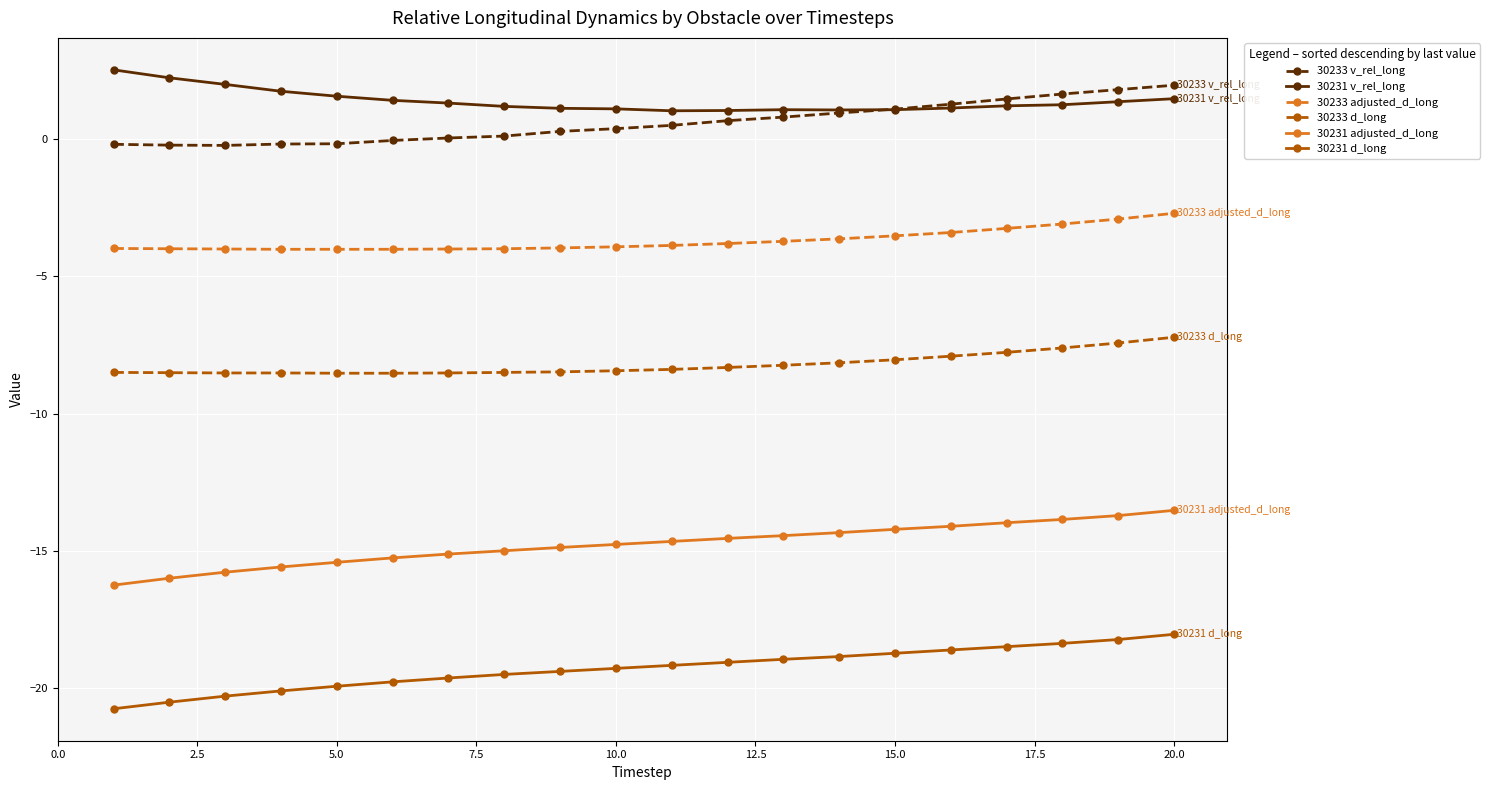

What is the maximum value shown in the chart?

2.5